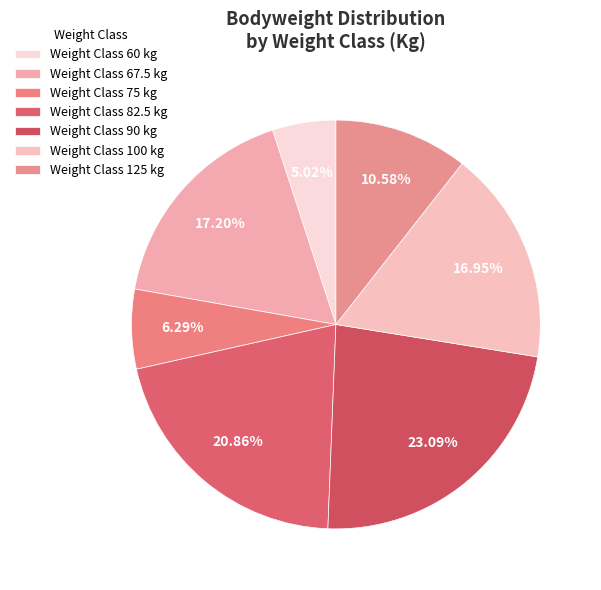

How many segments does this pie chart have?

7